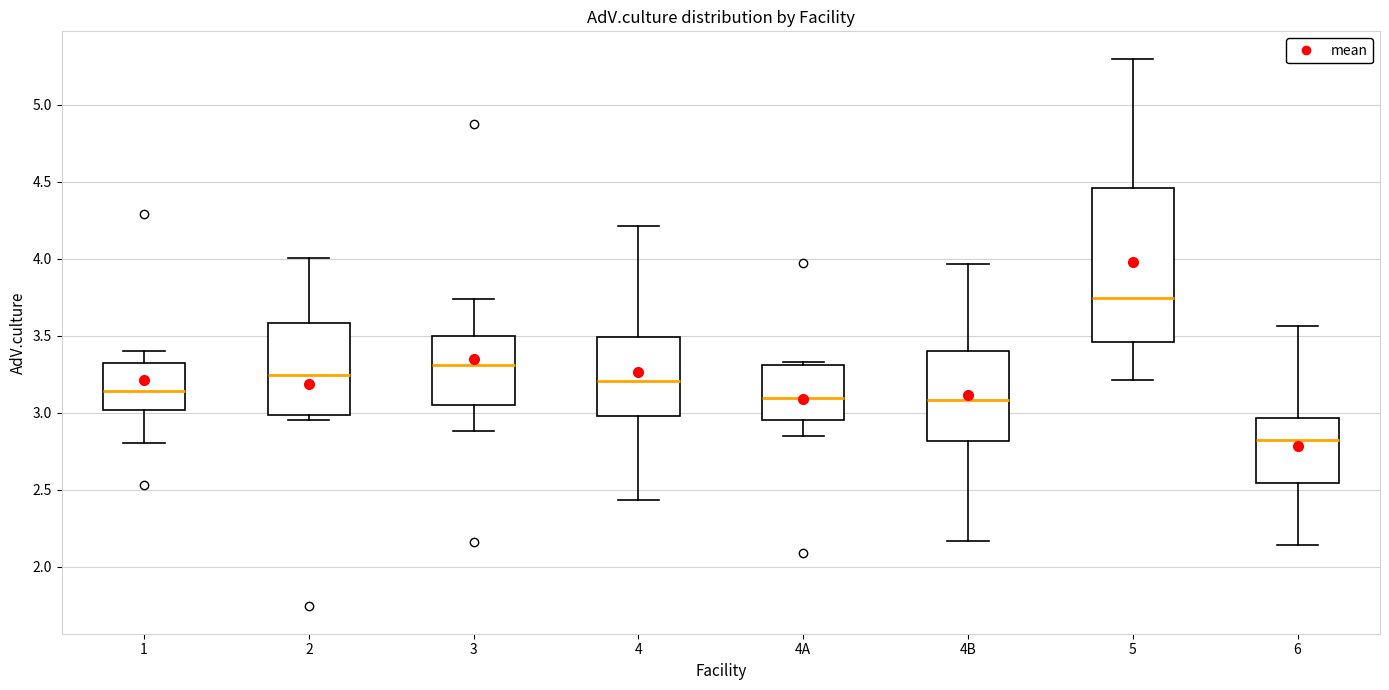

Reading left to right, transcribe this box plot: for each box, give where its median line is, the range the box spans, and where its two whiskers end, as read against the y-axis. The values are not printed on the chart, so give them approximately, as read against the axis.

1: median 3.15, box 3.00 to 3.30, whiskers 2.80 to 3.40
2: median 3.25, box 3.00 to 3.60, whiskers 2.95 to 4.00
3: median 3.30, box 3.05 to 3.50, whiskers 2.90 to 3.75
4: median 3.20, box 3.00 to 3.50, whiskers 2.45 to 4.20
4A: median 3.10, box 2.95 to 3.30, whiskers 2.85 to 3.35
4B: median 3.10, box 2.80 to 3.40, whiskers 2.15 to 3.95
5: median 3.75, box 3.45 to 4.45, whiskers 3.20 to 5.30
6: median 2.85, box 2.55 to 2.95, whiskers 2.15 to 3.55